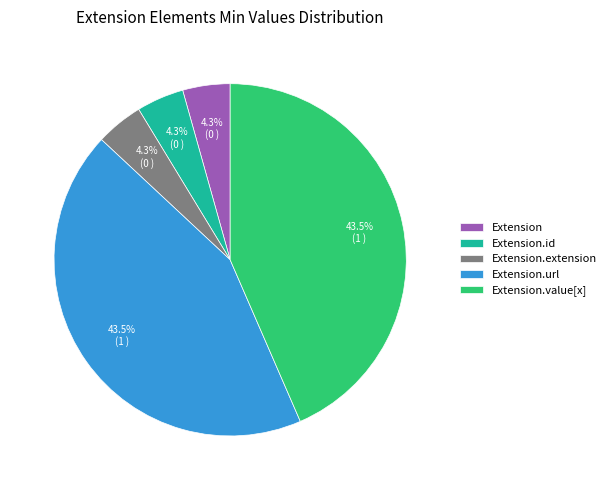

How many slices are in this pie chart?

5